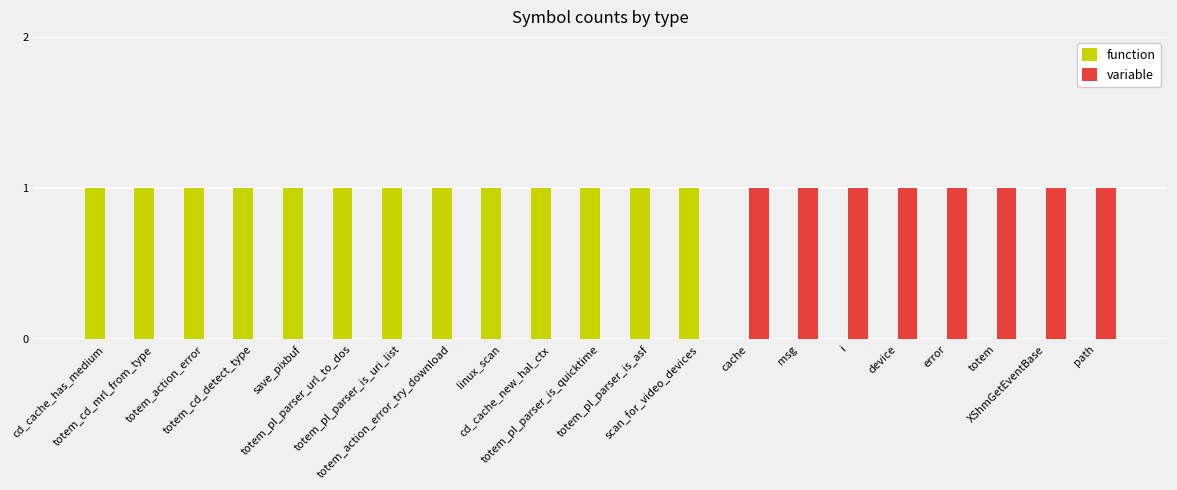

At which label is variable closest to 0?

cd_cache_has_medium